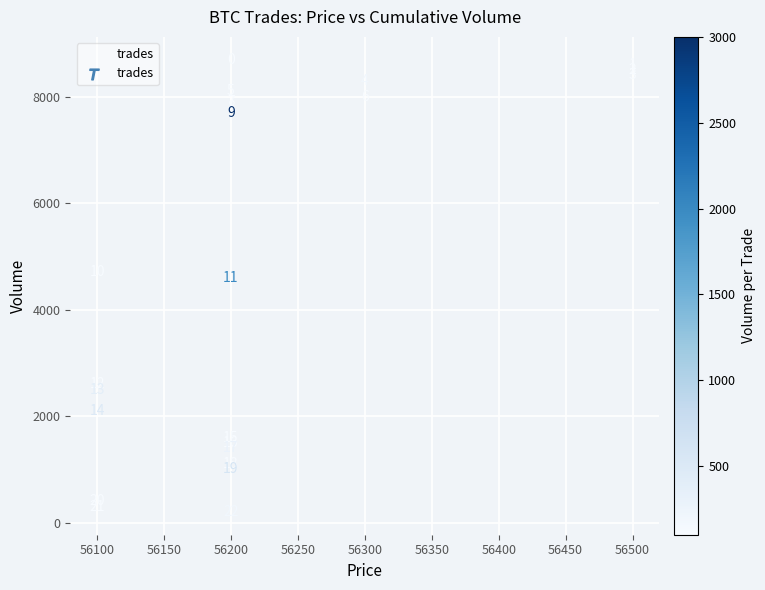

What is the range of Y values (max minus min)?

8500